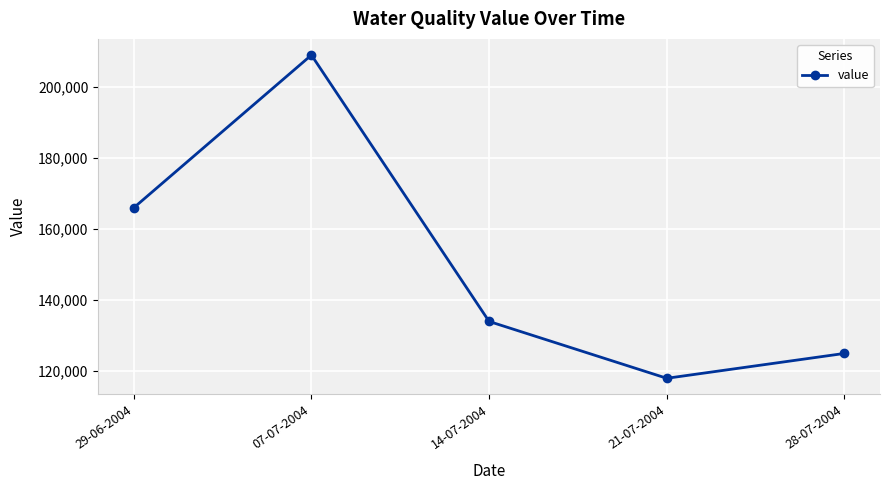

Reading right to left, extract all data points from this chart.

28-07-2004=125000	21-07-2004=118000	14-07-2004=134000	07-07-2004=209000	29-06-2004=166000